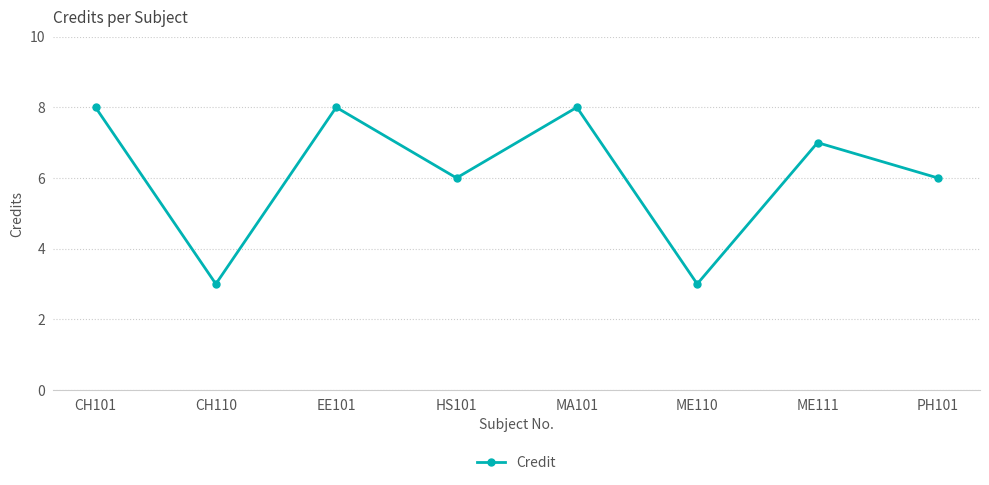

Reading right to left, transcribe all the data shown in this chart.

6	7	3	8	6	8	3	8